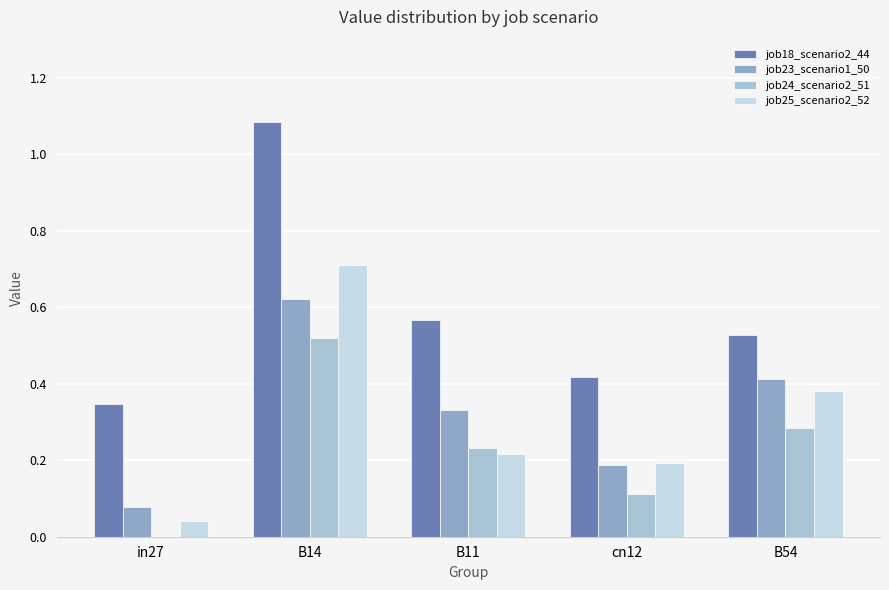

Reading left to right, transcribe all the data shown in this chart.

job18_scenario2_44: in27=0.3	B14=1.1	B11=0.6	cn12=0.4	B54=0.5
job23_scenario1_50: in27=0.1	B14=0.6	B11=0.3	cn12=0.2	B54=0.4
job24_scenario2_51: in27=0.0	B14=0.5	B11=0.2	cn12=0.1	B54=0.3
job25_scenario2_52: in27=0.0	B14=0.7	B11=0.2	cn12=0.2	B54=0.4